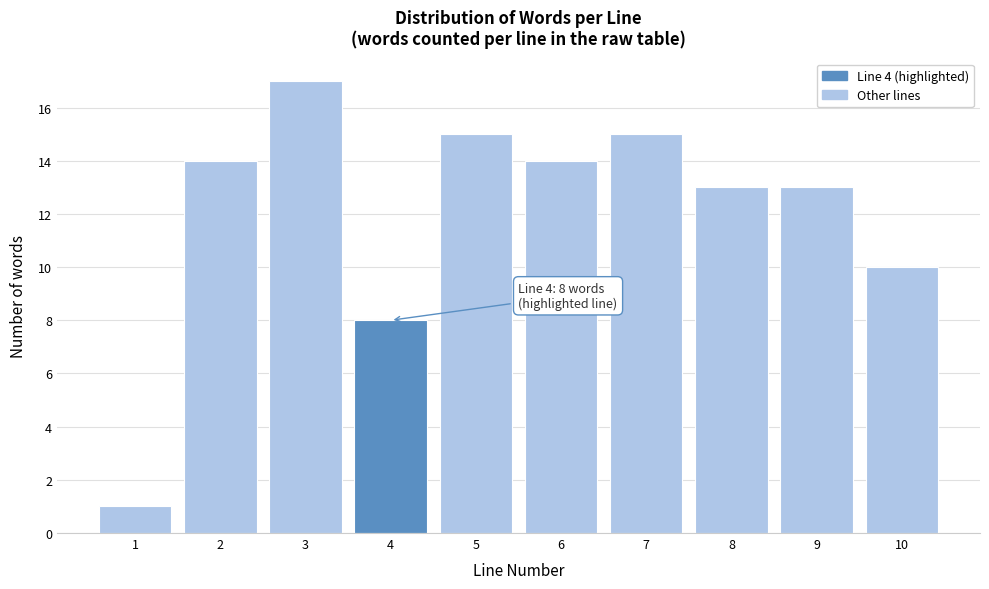

Reading left to right, list all the values displayed in this chart.

1	14	17	8	15	14	15	13	13	10